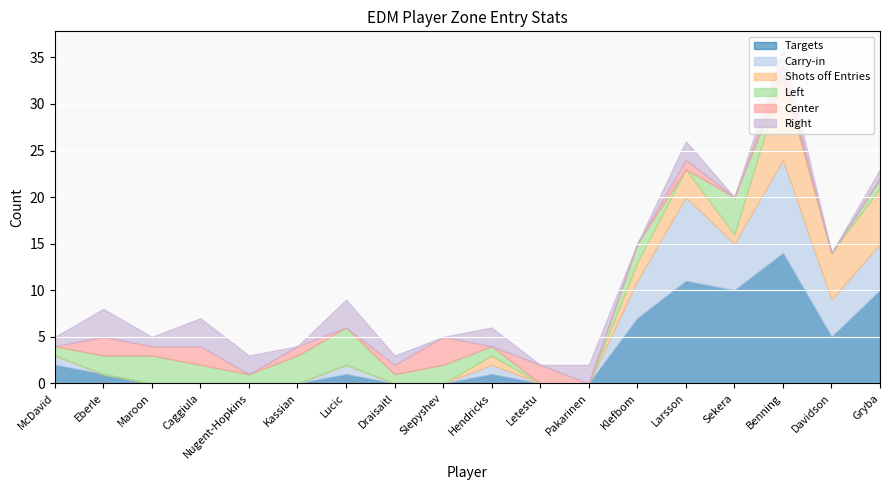

At how many categories does at least one series exceed 4?

6